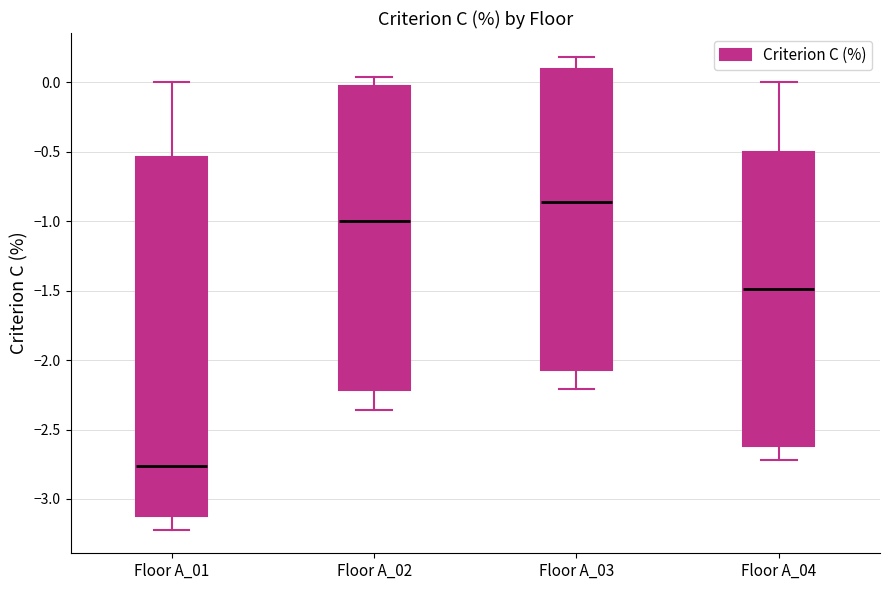

Which box's median line is the lowest?

Floor A_01